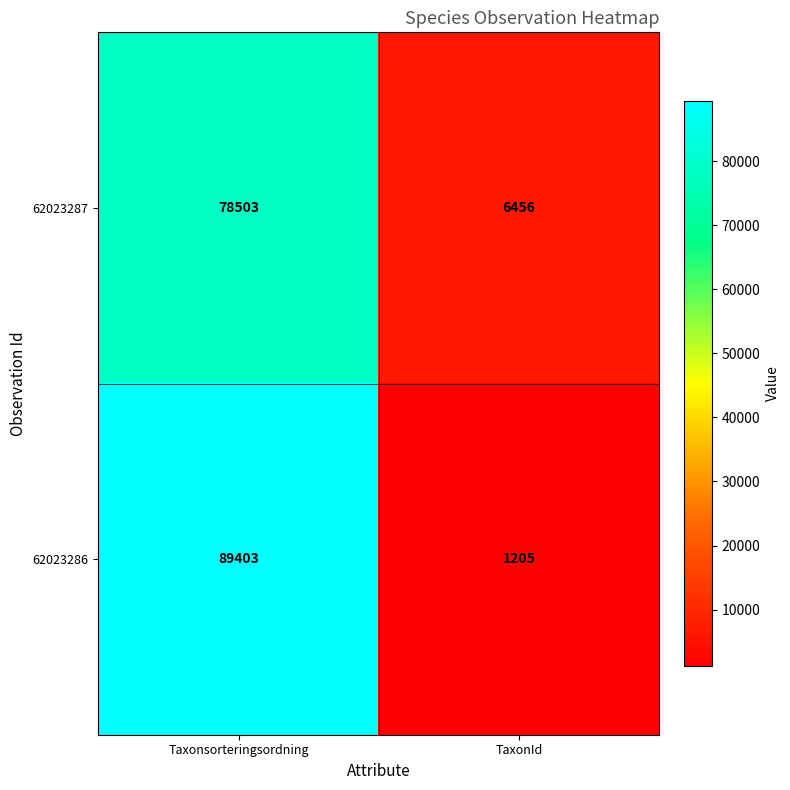

Reading left to right, transcribe all the data shown in this chart.

62023287: Taxonsorteringsordning=78503	TaxonId=6456
62023286: Taxonsorteringsordning=89403	TaxonId=1205